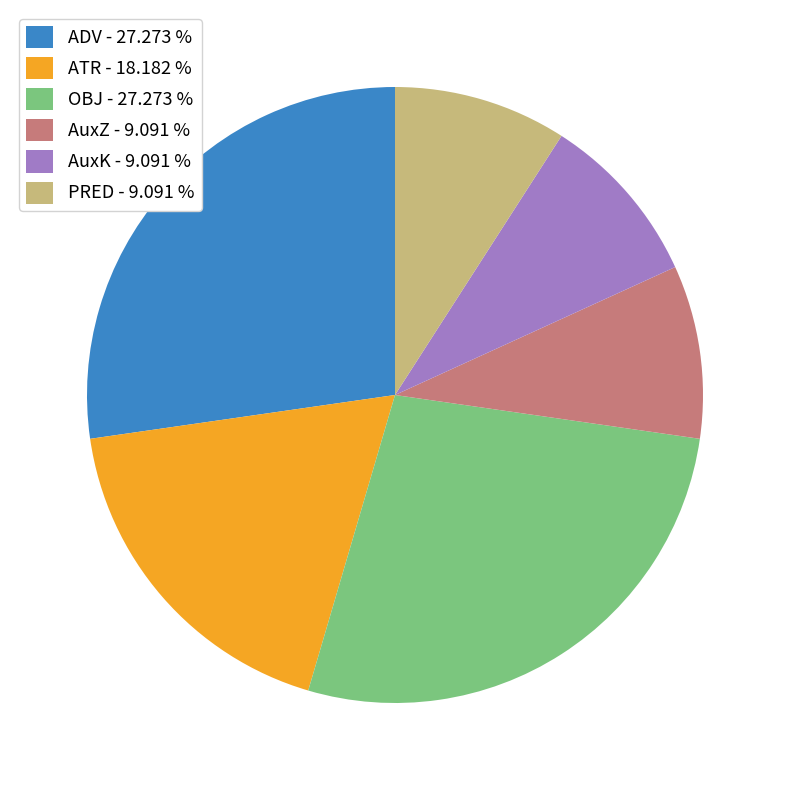

How many slices are in this pie chart?

6